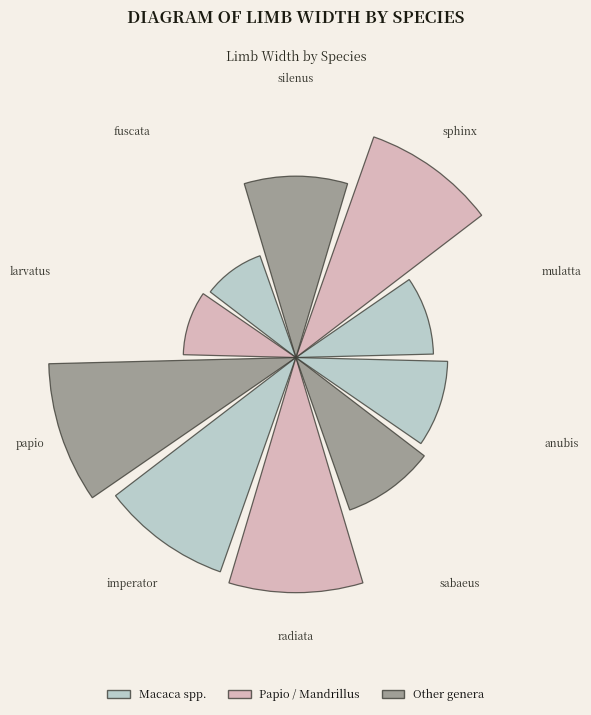

Does the chart contain any negative values?

No